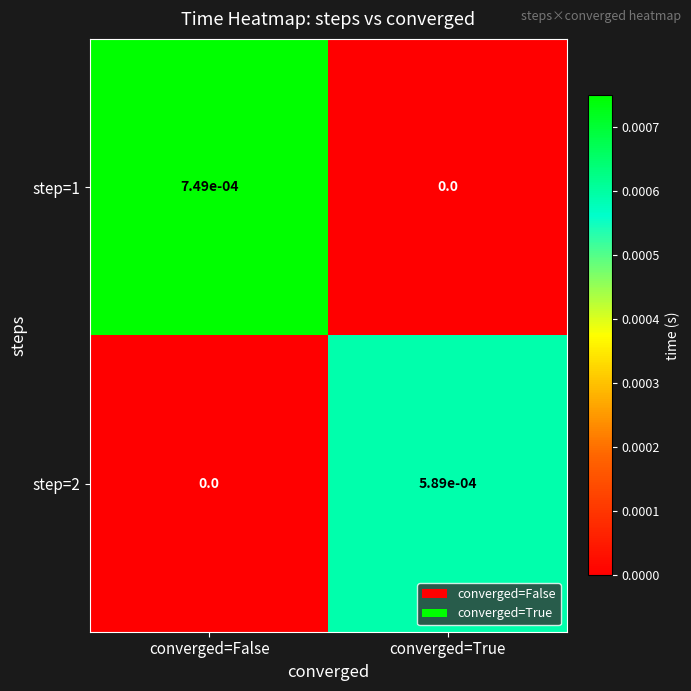

List the series in order of their overall mean, lowest first.

step=2, step=1